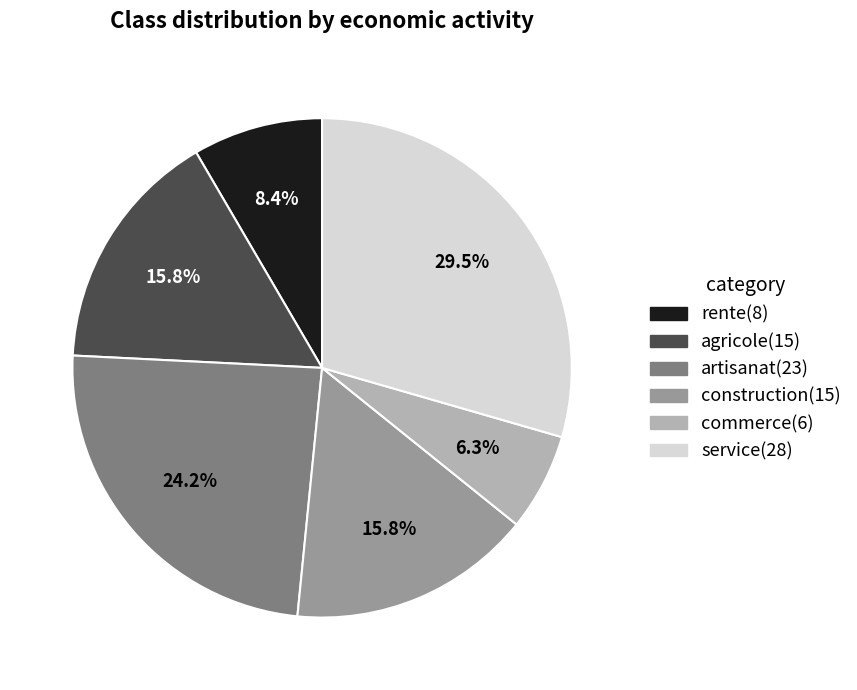

Which slice is the smallest?

commerce